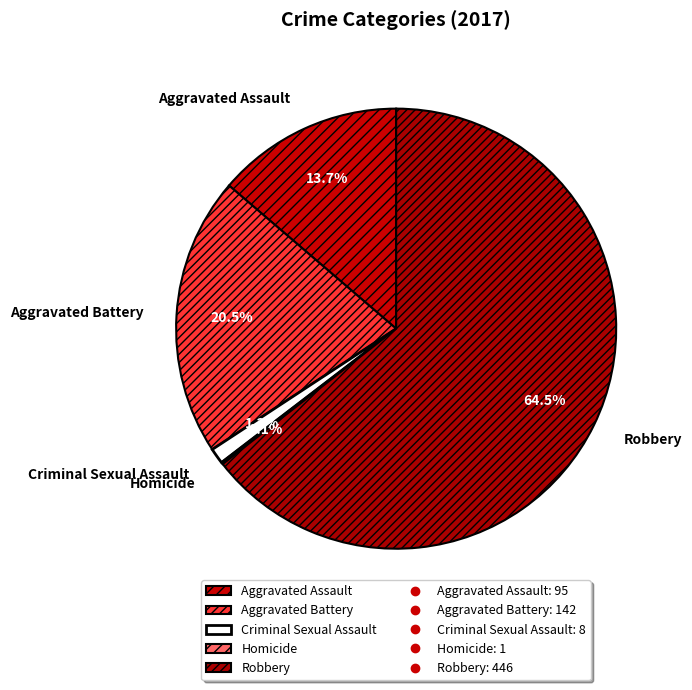

To the nearest percent, what is the combined percentage of Aggravated Assault and Robbery?

78%